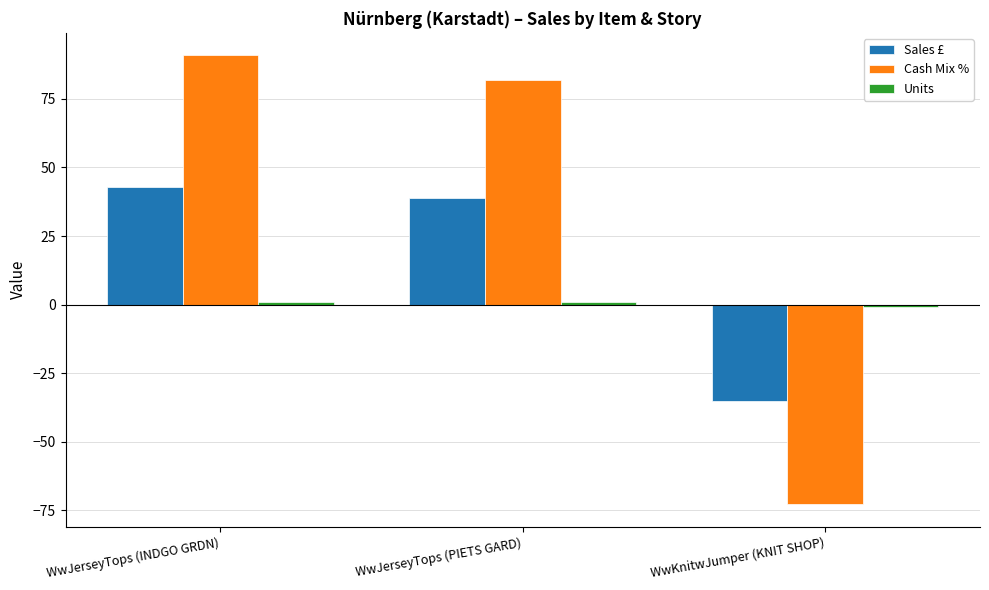

What position from the right is WwKnitwJumper (KNIT SHOP)?

1